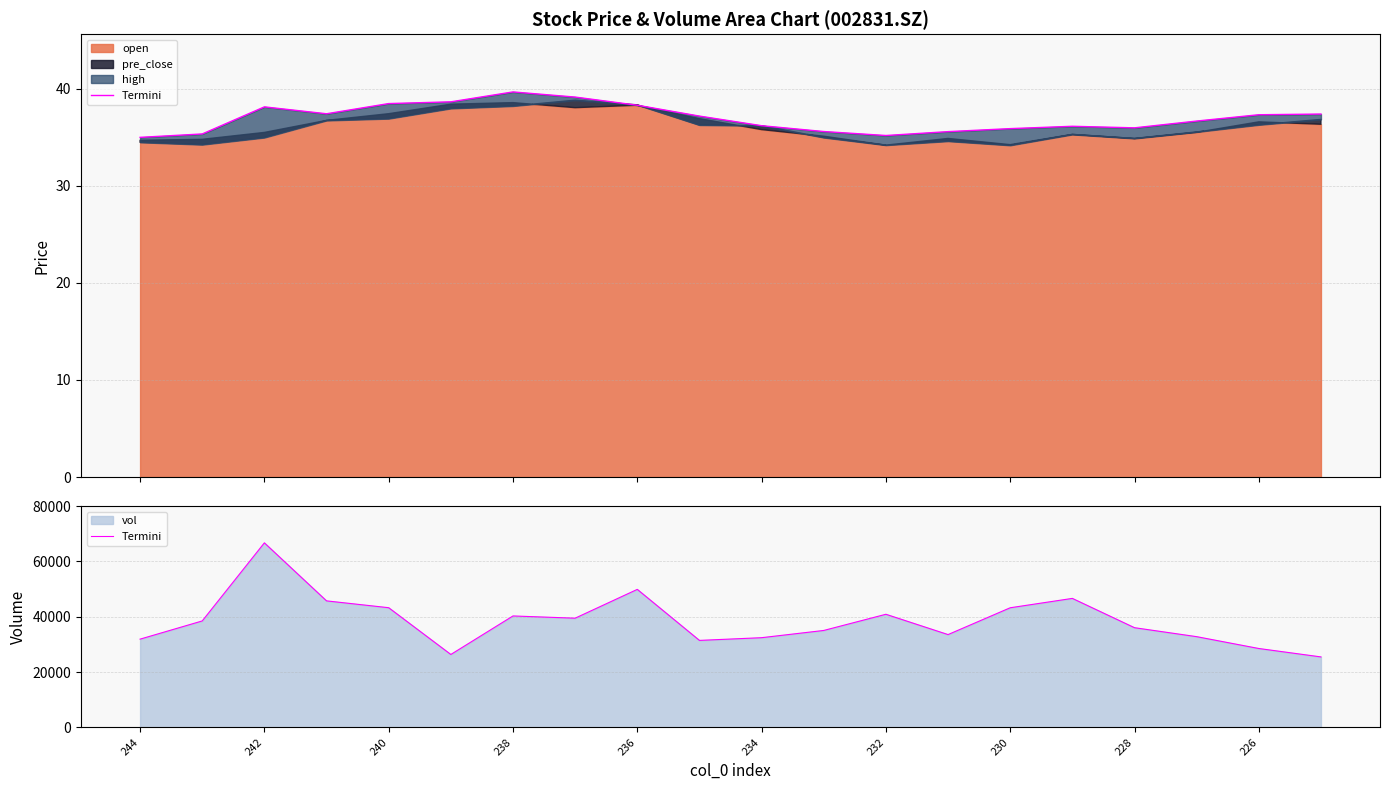

How many lines are shown in the chart?

1